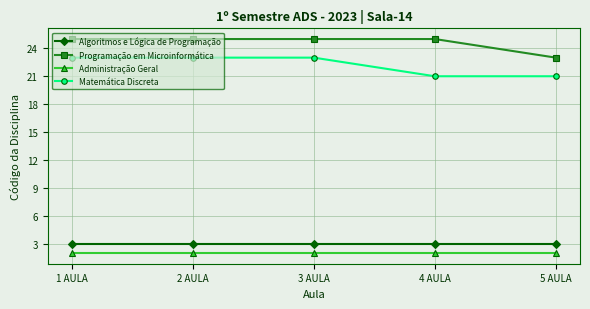

What is the spread (max minus min) of values at 4 AULA?

23